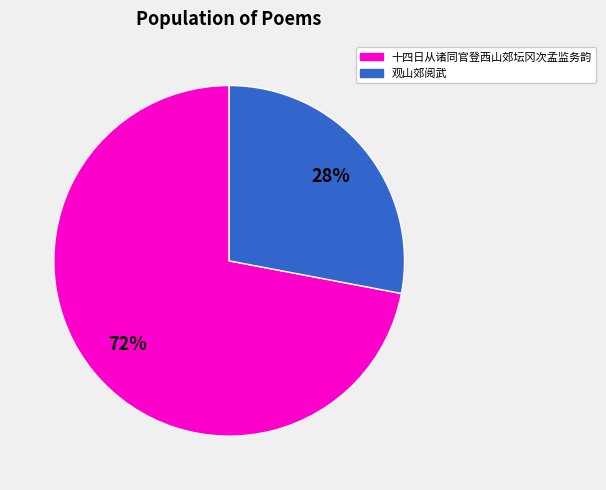

To the nearest percent, what is the difference between the largest and smallest slice percentages?

44%